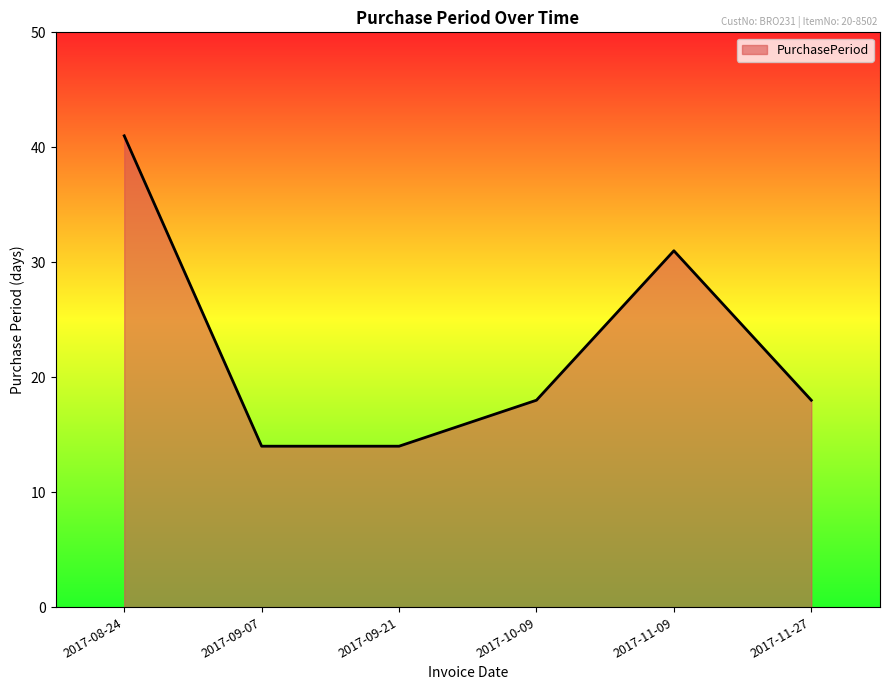

How many series are shown in this chart?

1